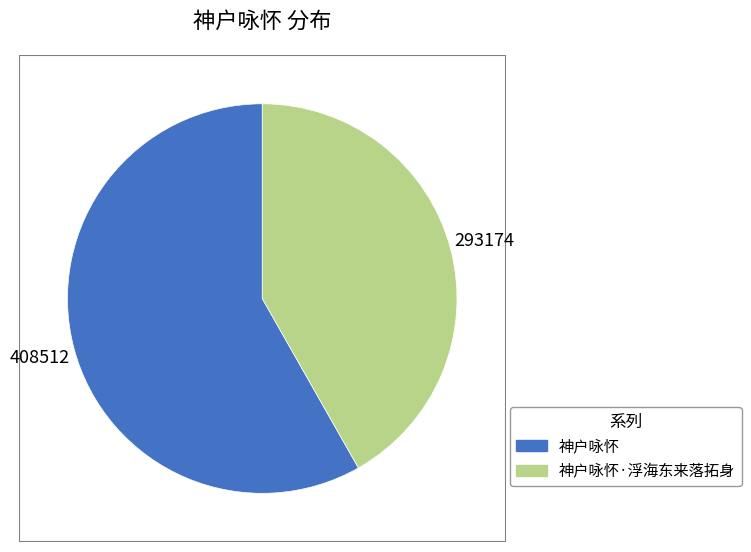

Is there any slice that represents more than half of the pie?

Yes